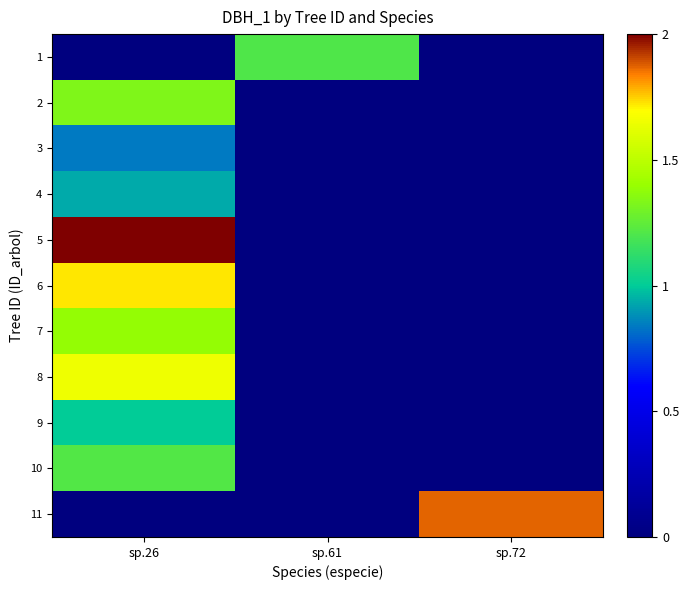

How many series are shown in this chart?

11